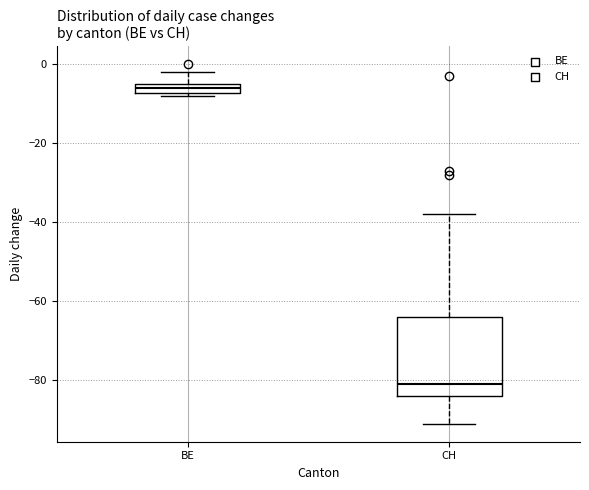

Where is the lower edge of the box for CH on the y-axis? The values are not printed on the chart, so give them approximately, as read against the axis.

-84